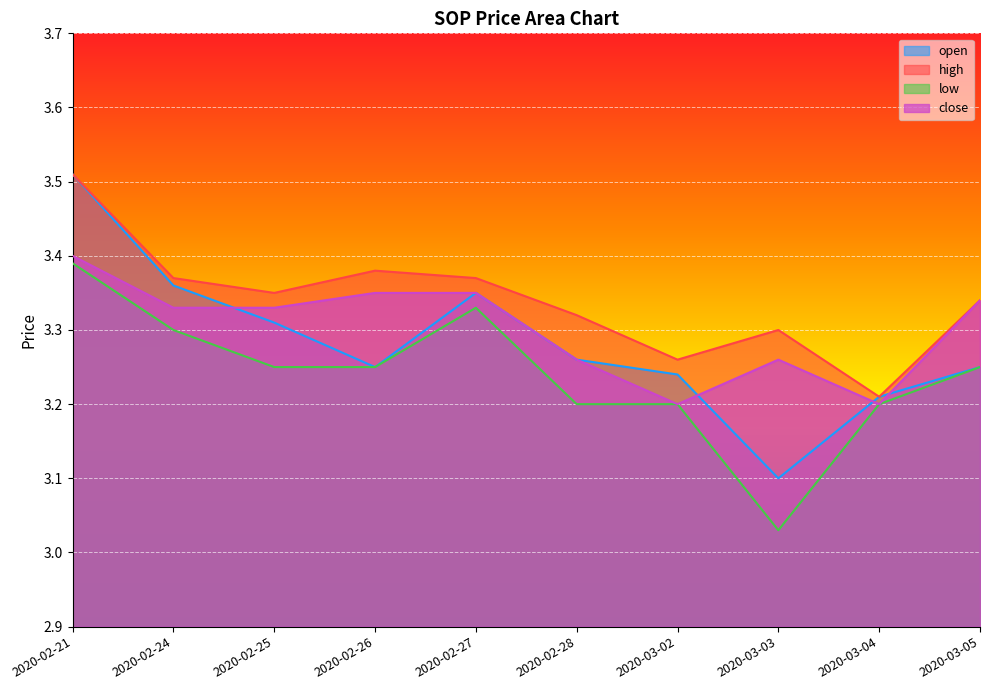

Reading right to left, extract all data points from this chart.

open: 3.2	3.2	3.1	3.2	3.3	3.4	3.2	3.3	3.4	3.5
high: 3.3	3.2	3.3	3.3	3.3	3.4	3.4	3.4	3.4	3.5
low: 3.2	3.2	3.0	3.2	3.2	3.3	3.2	3.2	3.3	3.4
close: 3.3	3.2	3.3	3.2	3.3	3.4	3.4	3.3	3.3	3.4